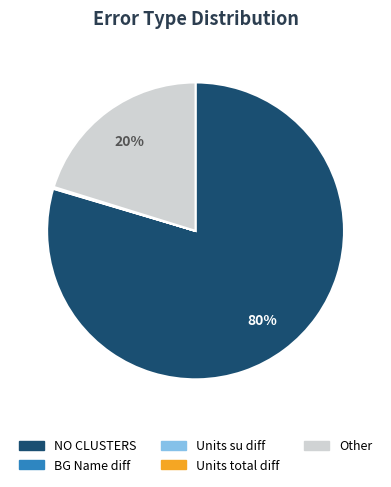

To the nearest percent, what is the difference between the largest and smallest slice percentages?

80%